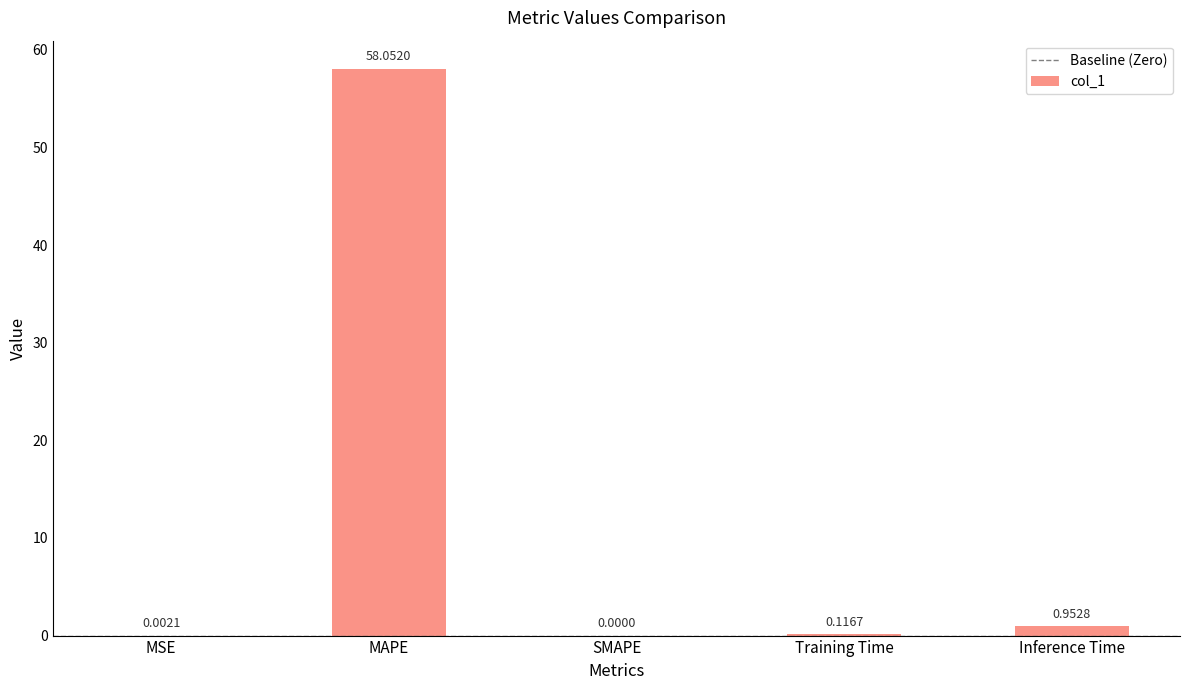

What is the sum of all values?

59.1